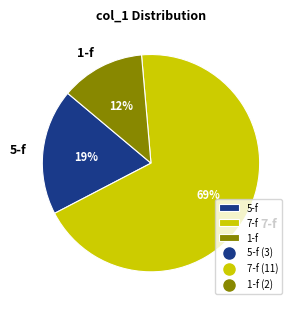

Does any single category account for the majority?

Yes